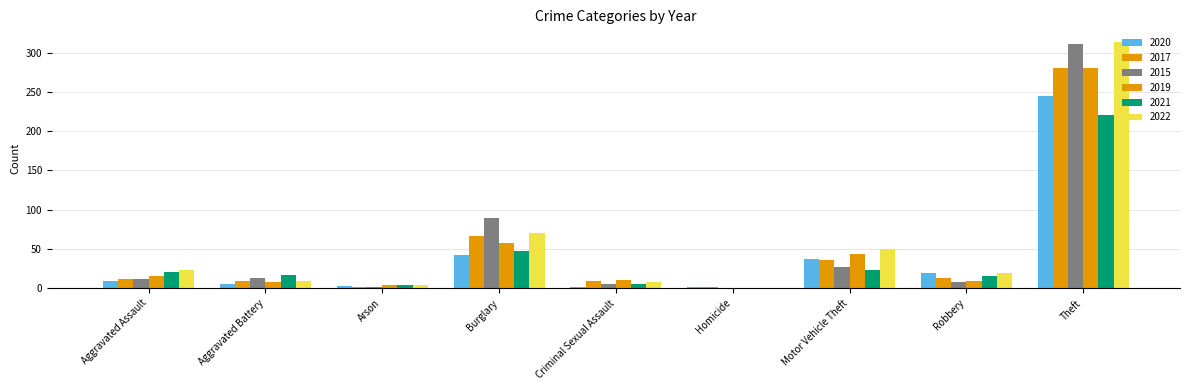

How many groups of bars are there?

9